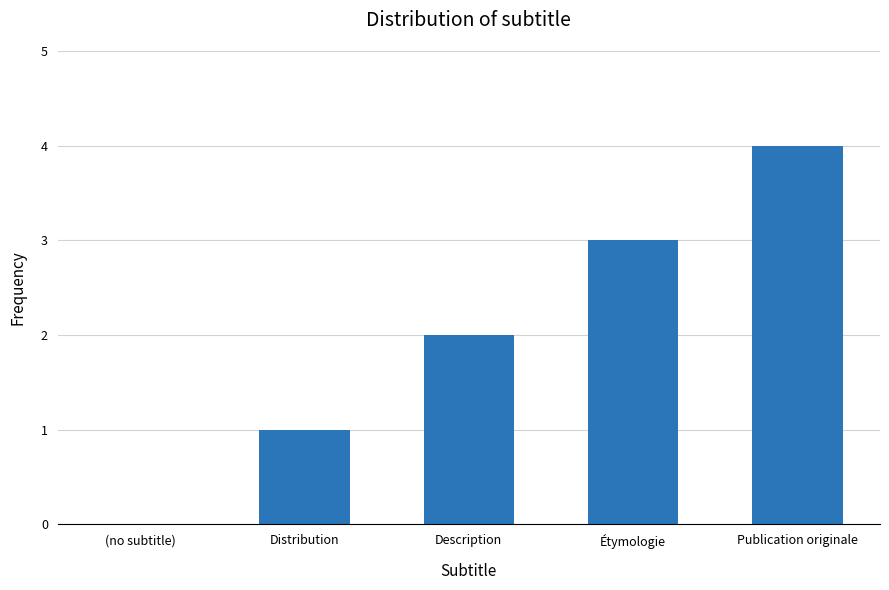

Which label corresponds to the largest value in the chart?

Publication originale